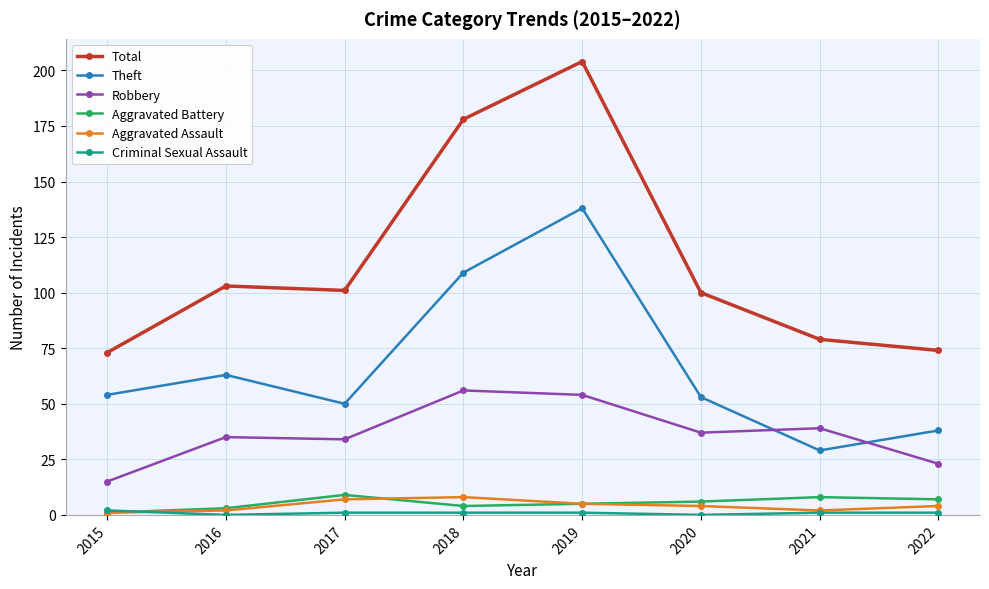

Count the Aggravated Assault values in the range 2 to 7.

6